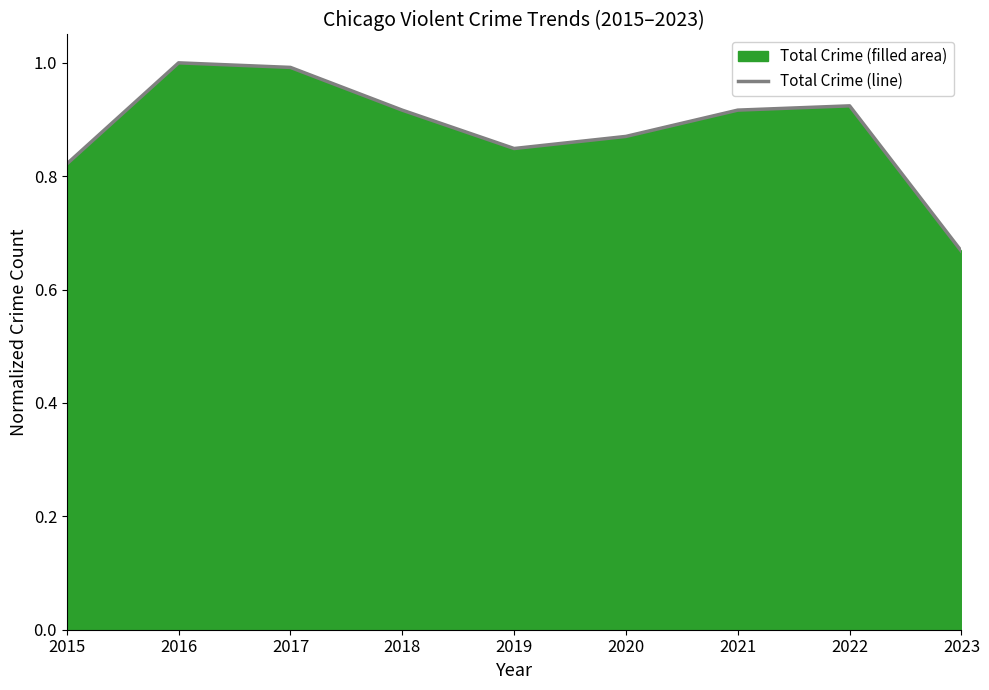

List the labels in order of value, smallest first.

2023, 2015, 2019, 2020, 2018, 2021, 2022, 2017, 2016